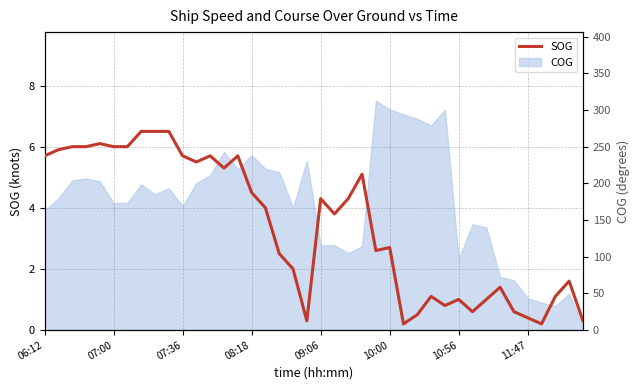

How many values exceed 4?

19